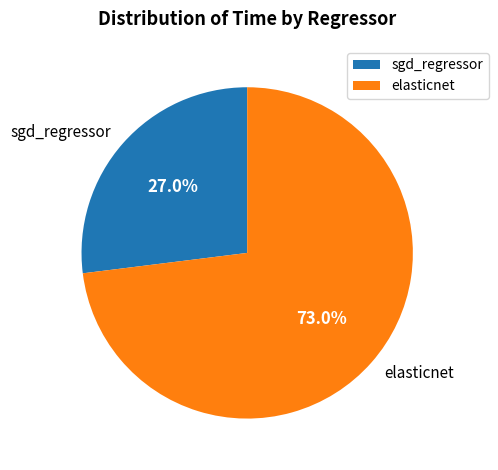

How many slices are in this pie chart?

2